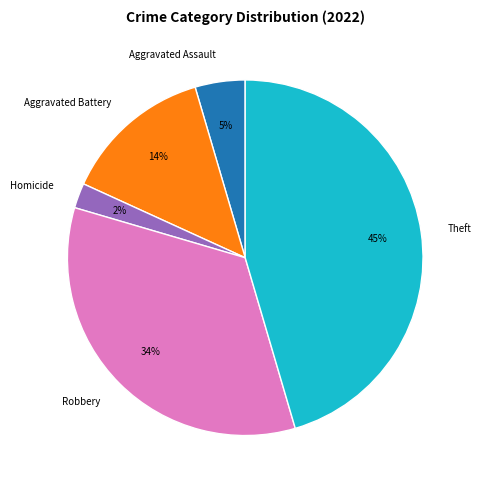

Which slice is the largest?

Theft